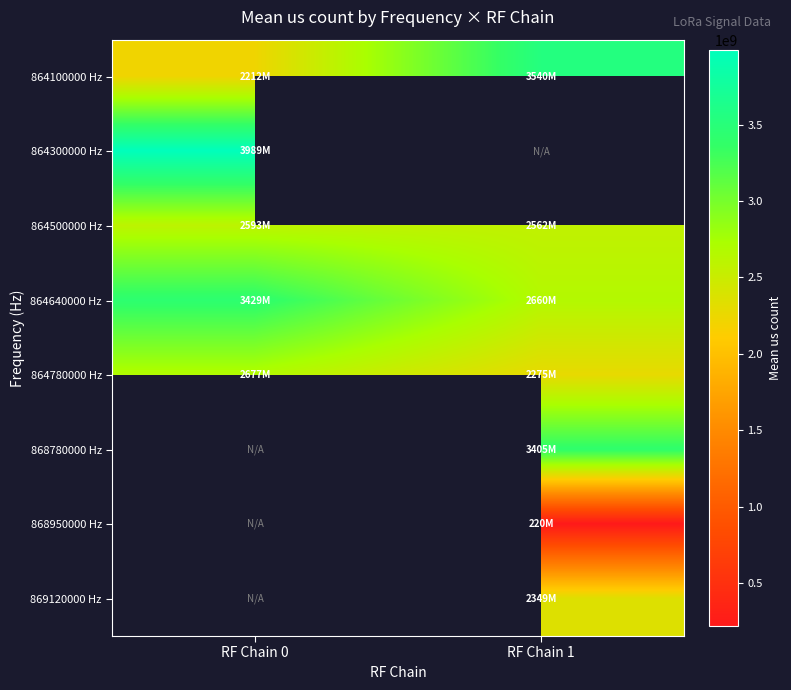

What is the sum of the 864780000 Hz values at RF Chain 1 and RF Chain 0?

4952164536.0